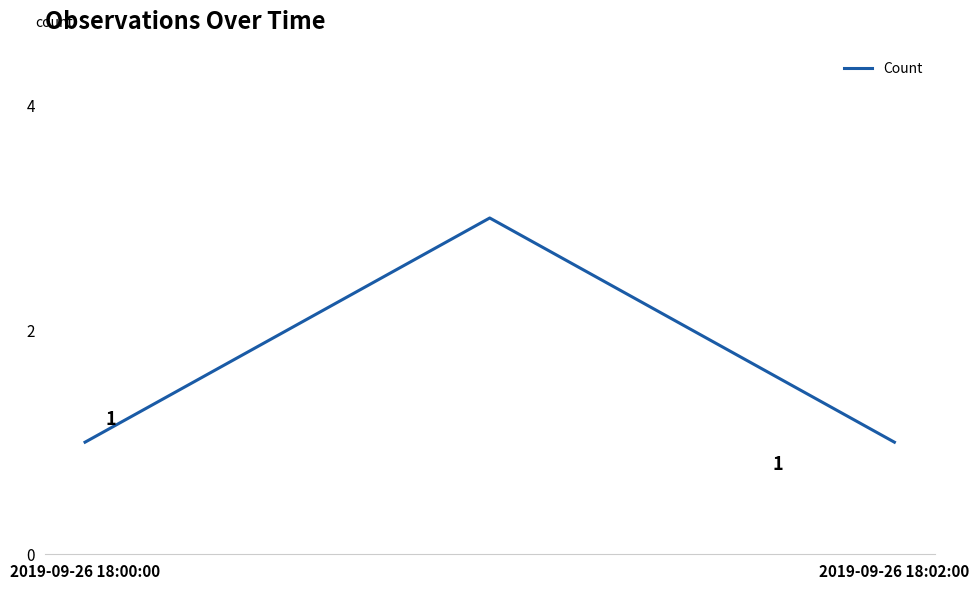

What is the greatest value displayed?

3